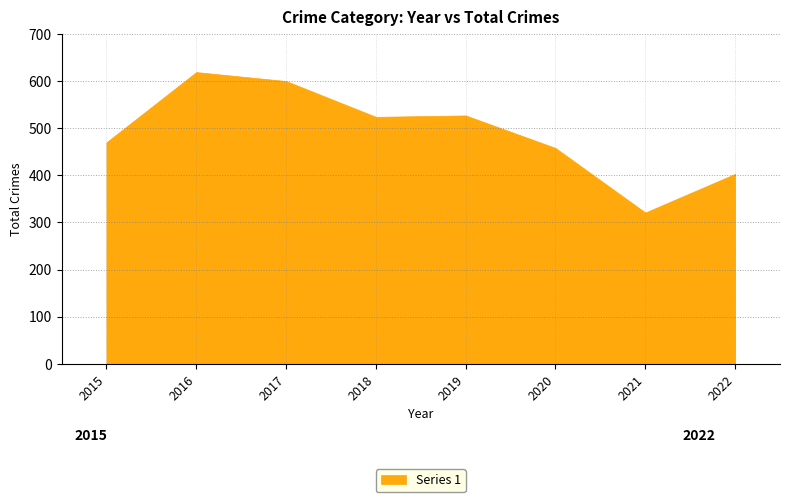

What is the maximum value shown in the chart?

619